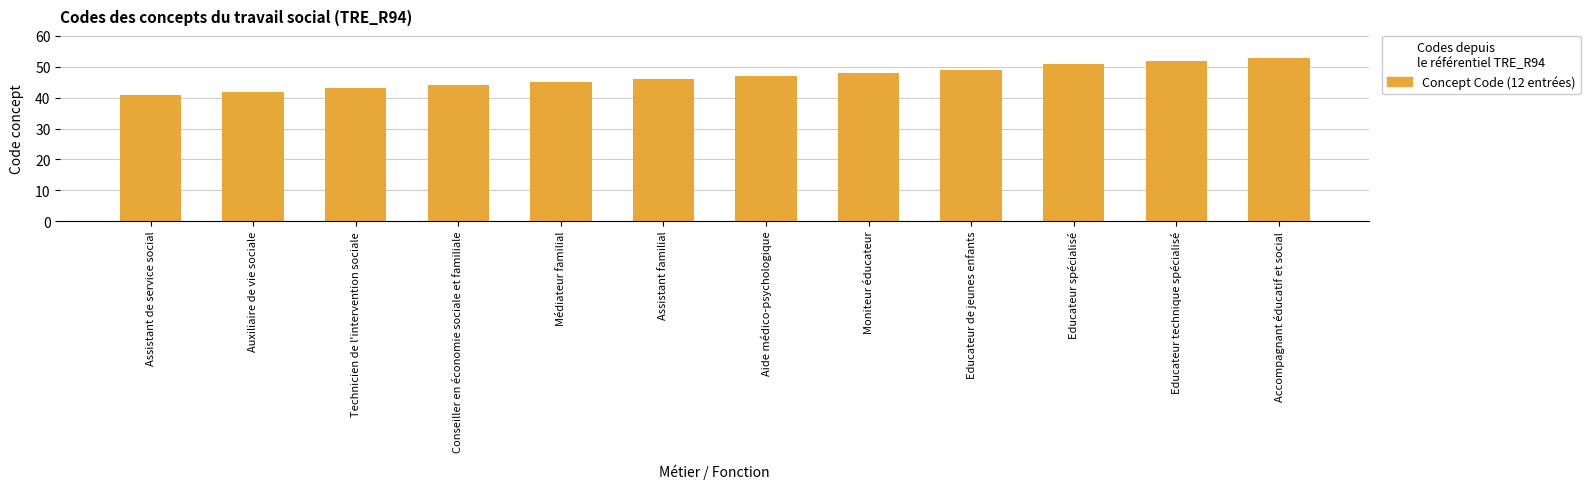

Reading left to right, what are all the values shown in this chart?

41	42	43	44	45	46	47	48	49	51	52	53